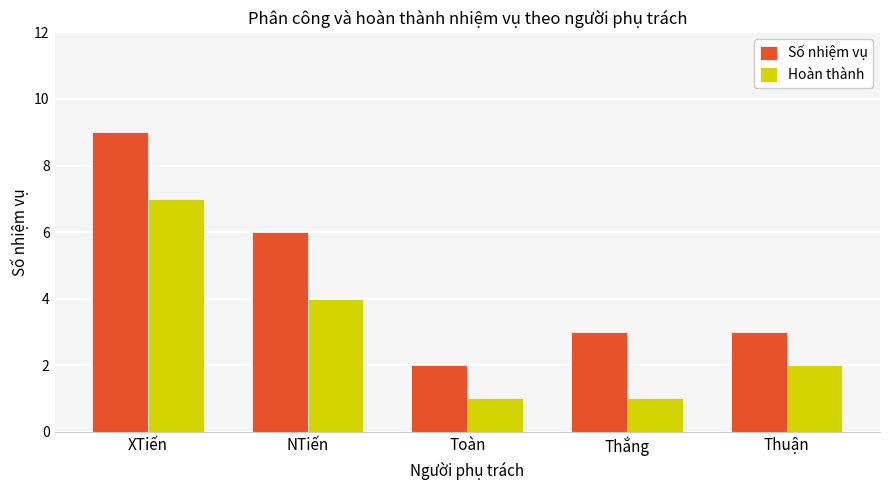

Are the bars grouped side by side (vs. stacked)?

Yes